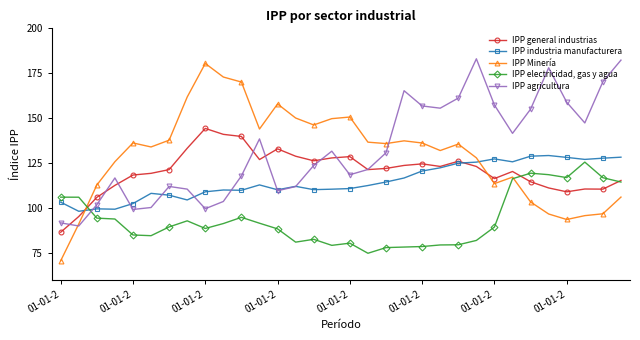

What is the value of the IPP agricultura point at the 7th from the left?

111.9